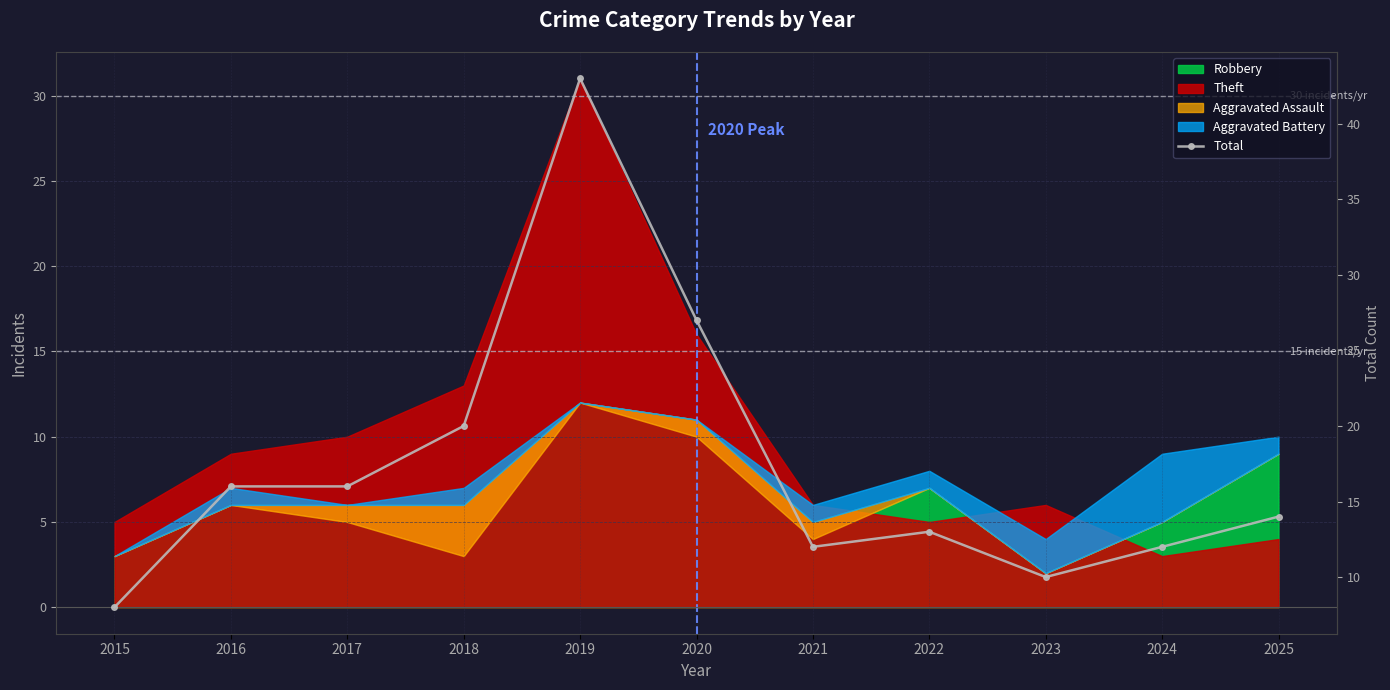

At which category does the data reach its first local peak?

2019